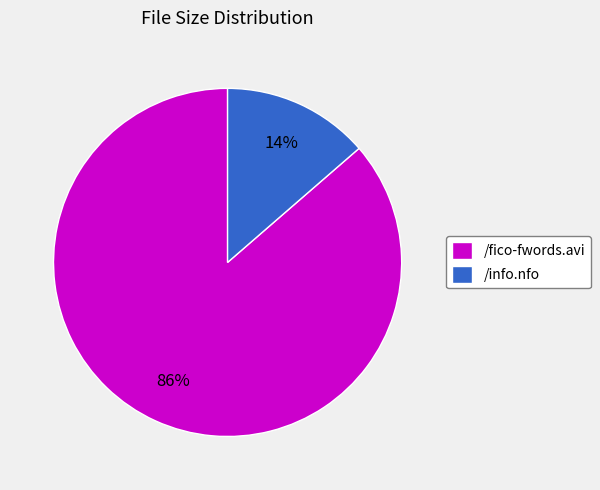

The /info.nfo slice represents 14% of the pie. True or false?

True